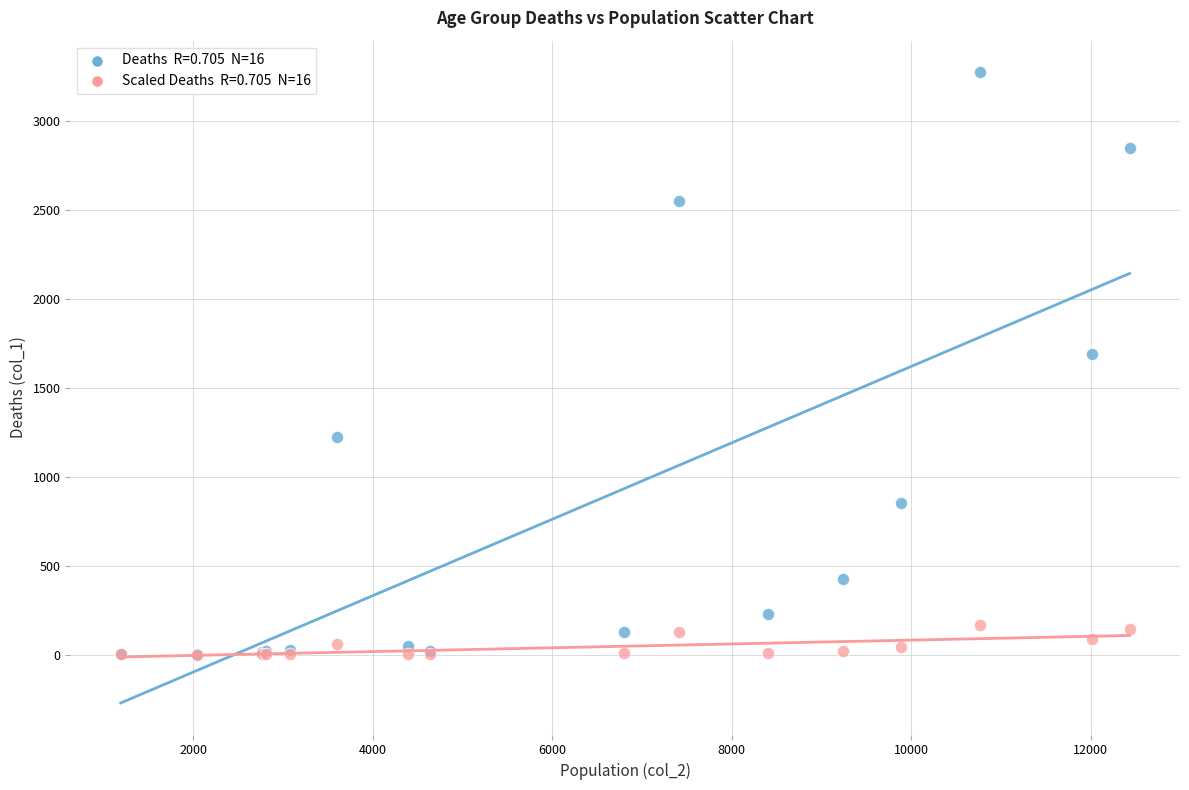

Across all series, what Y value is closest to 1636?

1690.0